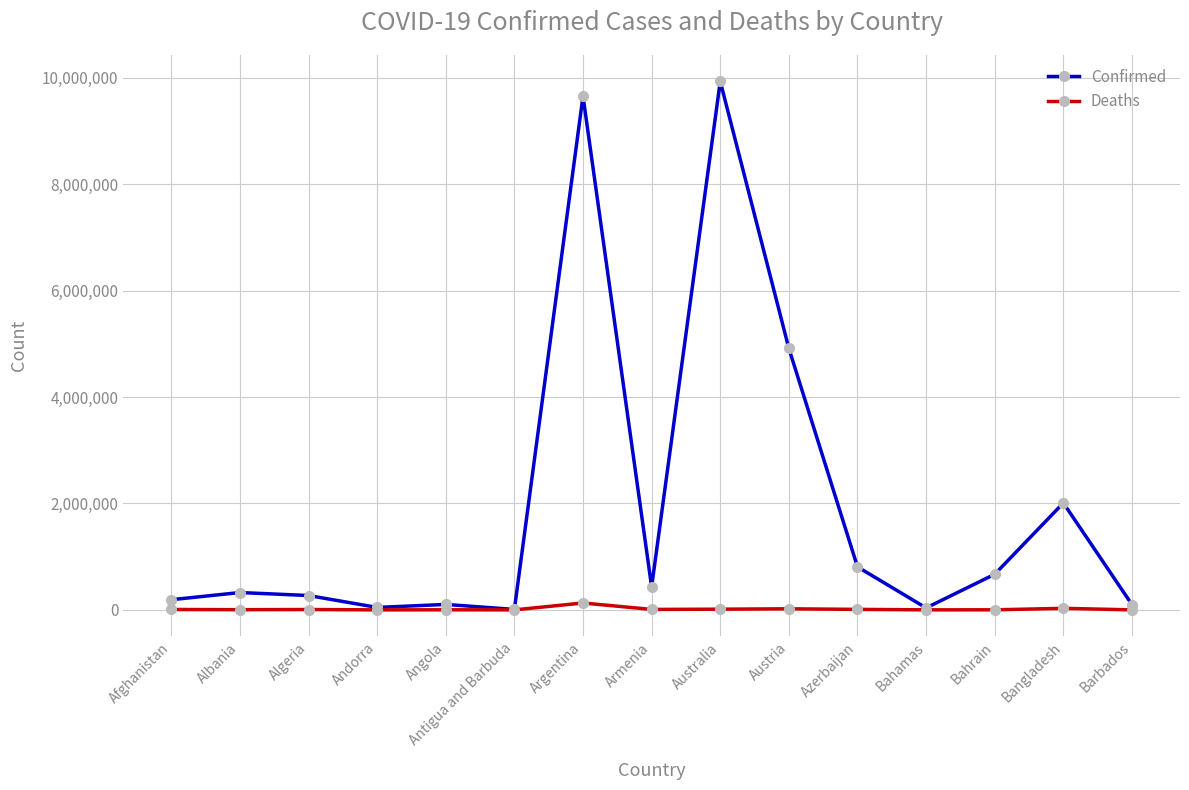

What is the label of the 14th point from the left?

Bangladesh